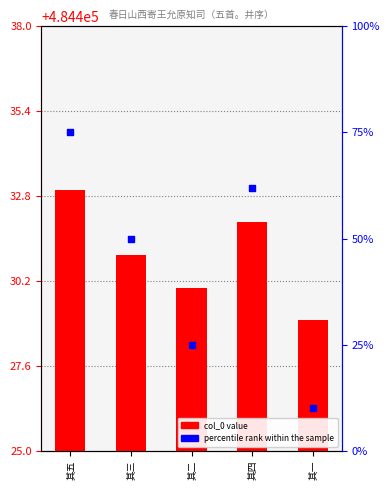

At how many categories does at least one series exceed 37471?

5